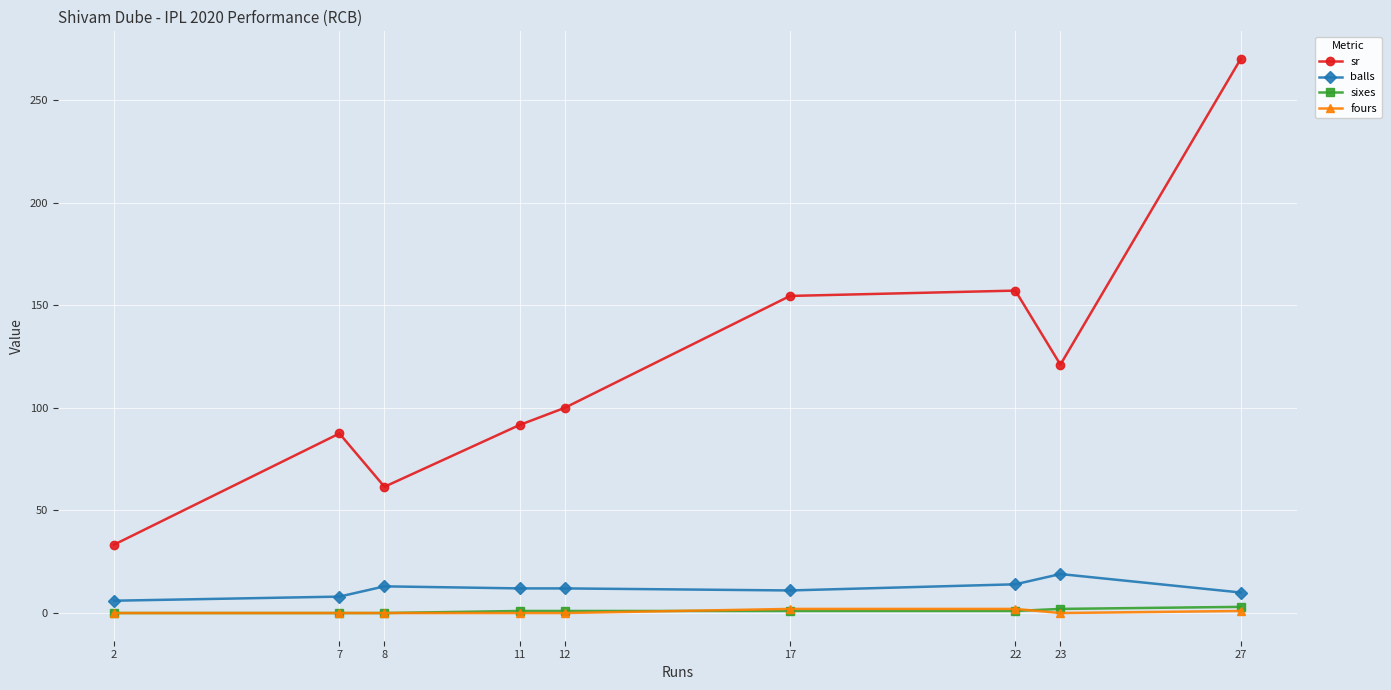

How many interior local valleys does the sr series have?

2